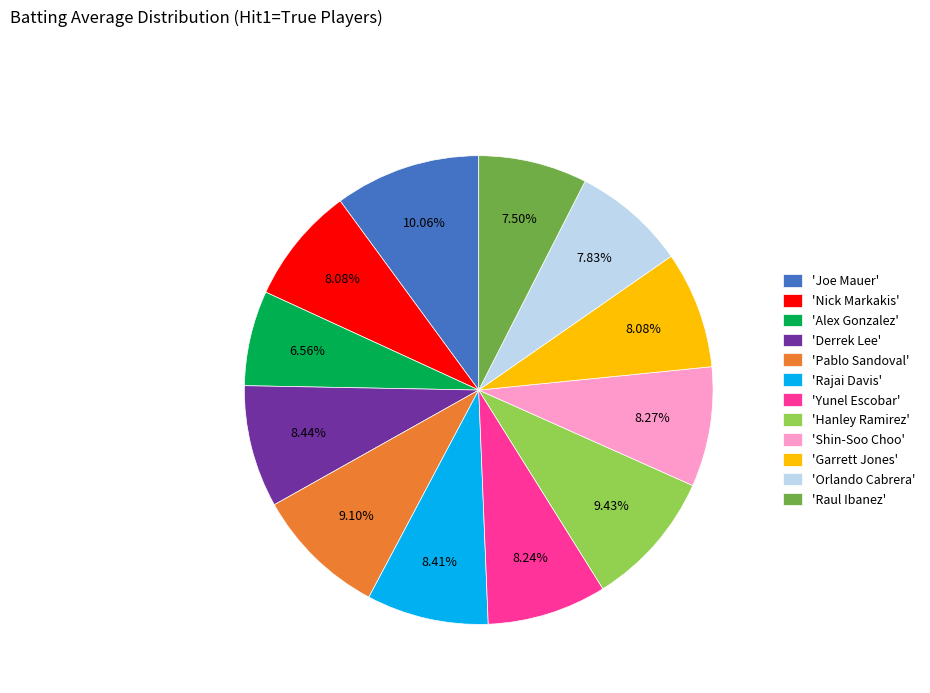

Which has a higher value, 'Orlando Cabrera' or 'Joe Mauer'?

'Joe Mauer'